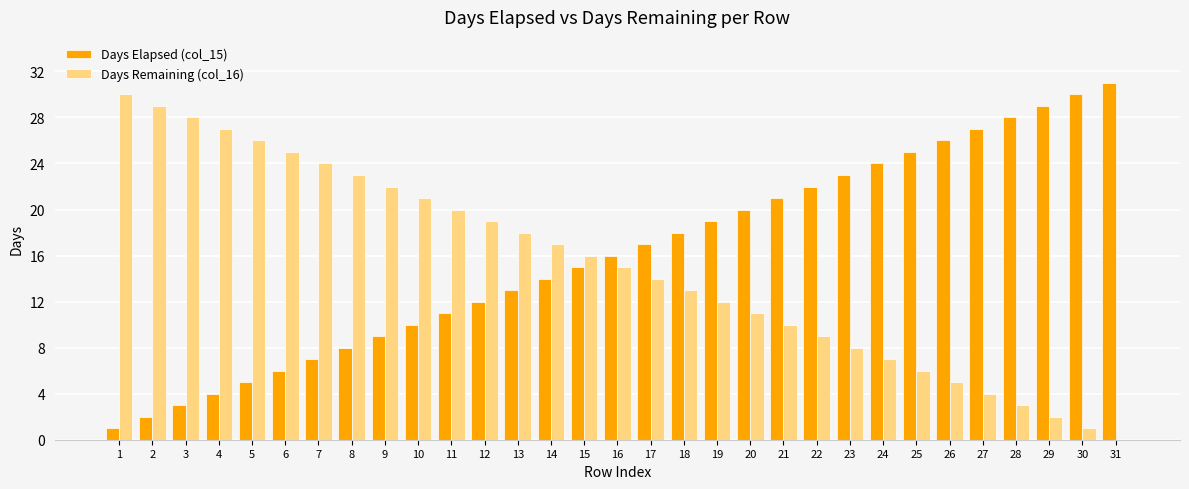

The value of Days Remaining (col_16) at 19 is 8. True or false?

False